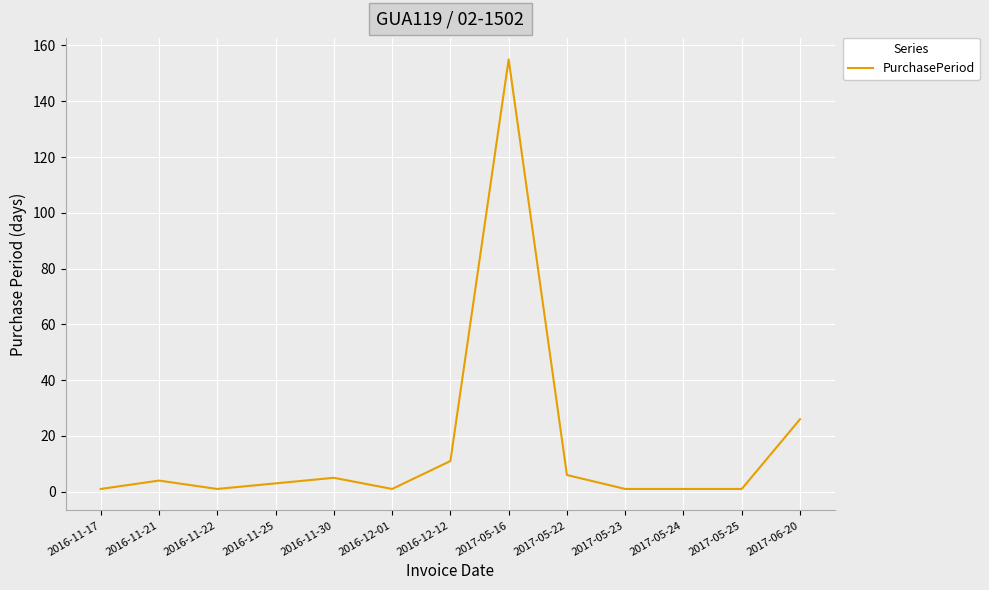

True or false: the data shows 1 at 2016-11-22.

True